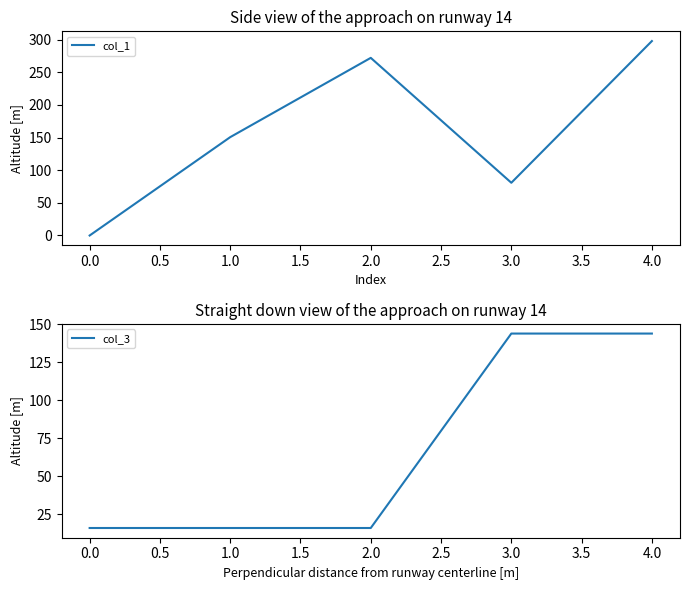

List the labels in order of col_1 value, largest first.

4.0, 2.0, 1.0, 3.0, 0.0